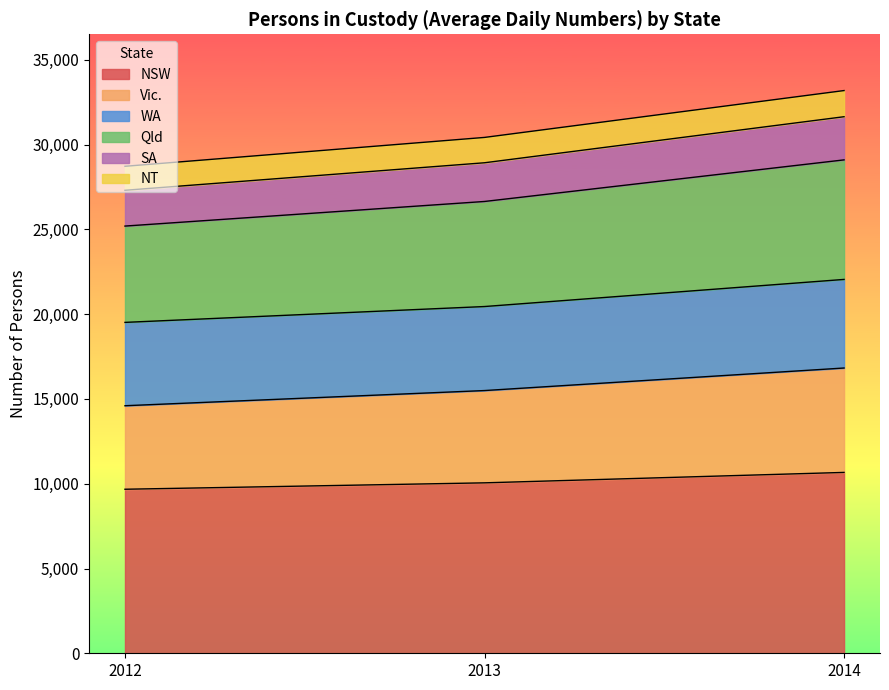

What is the highest value of the NSW series?

10668